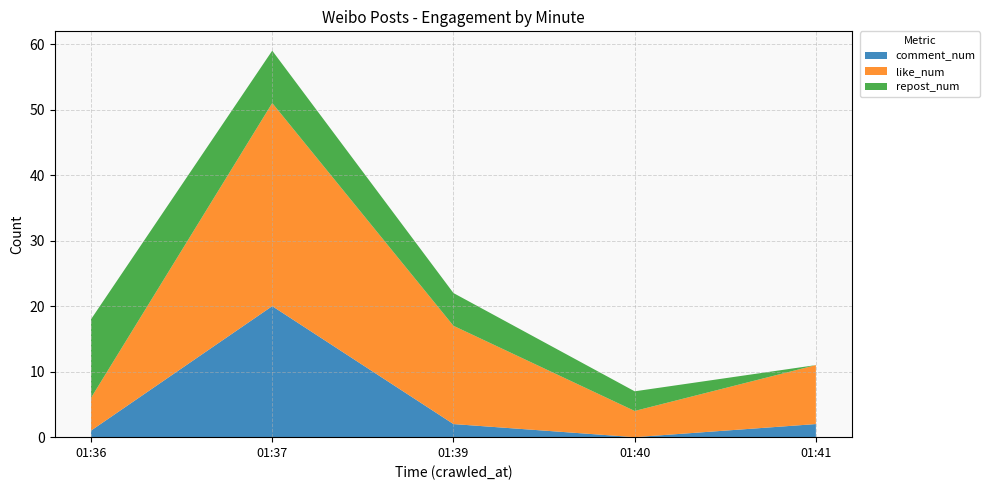

The comment_num series shows -8 at 01:40. True or false?

False